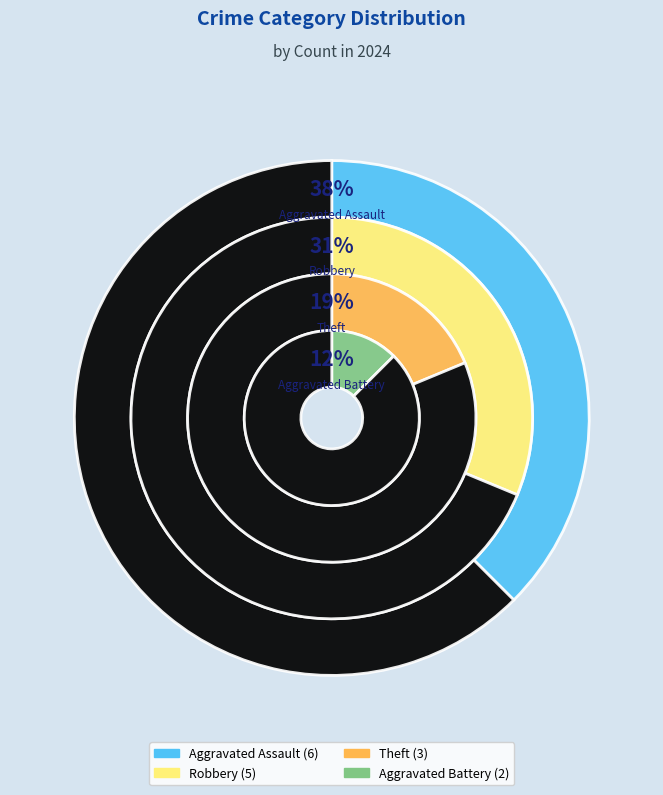

What is the ratio of the value at Aggravated Assault to the value at Robbery?

1.2